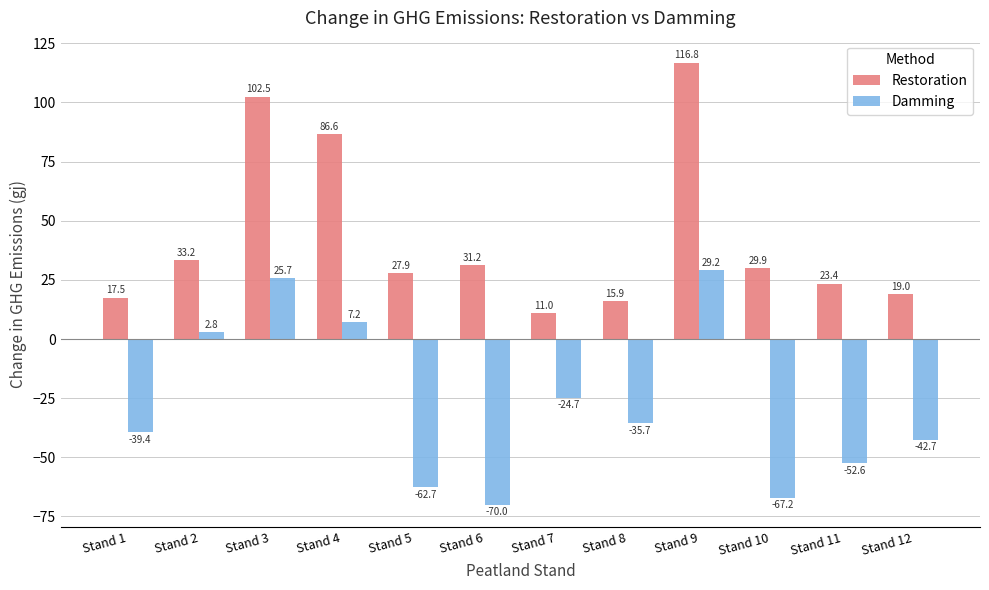

Rank the series by their average value, from lowest to highest.

Damming, Restoration